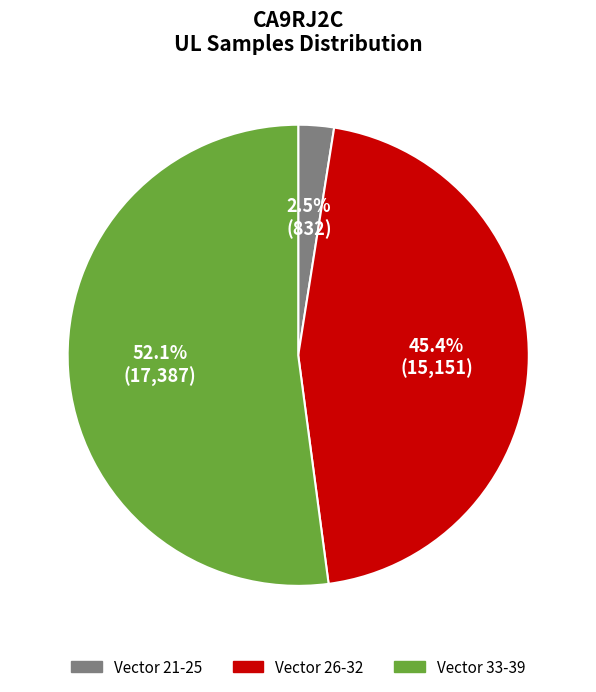

Is there a majority slice in this chart?

Yes